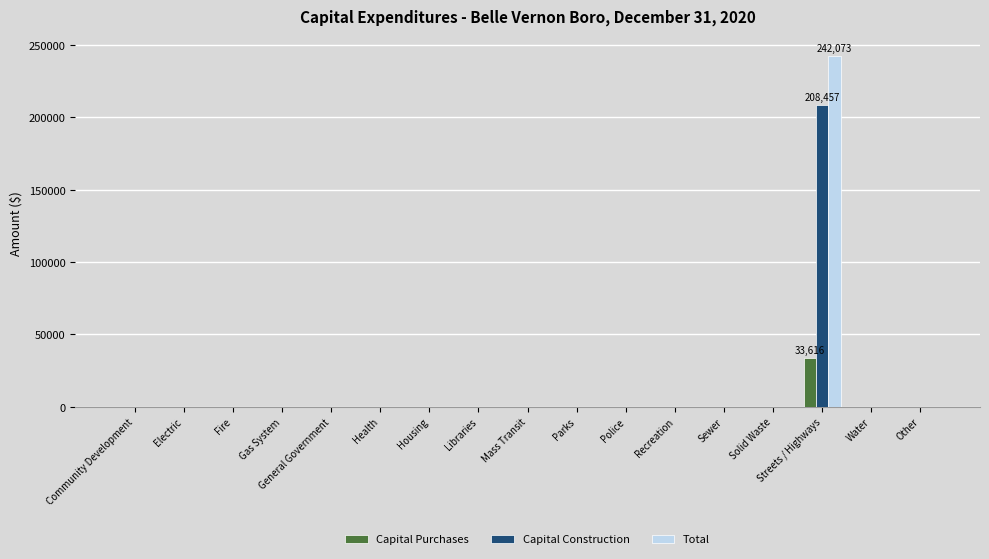

Reading left to right, transcribe all the data shown in this chart.

Capital Purchases: Community Development=0	Electric=0	Fire=0	Gas System=0	General Government=0	Health=0	Housing=0	Libraries=0	Mass Transit=0	Parks=0	Police=0	Recreation=0	Sewer=0	Solid Waste=0	Streets / Highways=33616	Water=0	Other=0
Capital Construction: Community Development=0	Electric=0	Fire=0	Gas System=0	General Government=0	Health=0	Housing=0	Libraries=0	Mass Transit=0	Parks=0	Police=0	Recreation=0	Sewer=0	Solid Waste=0	Streets / Highways=208457	Water=0	Other=0
Total: Community Development=0	Electric=0	Fire=0	Gas System=0	General Government=0	Health=0	Housing=0	Libraries=0	Mass Transit=0	Parks=0	Police=0	Recreation=0	Sewer=0	Solid Waste=0	Streets / Highways=242073	Water=0	Other=0